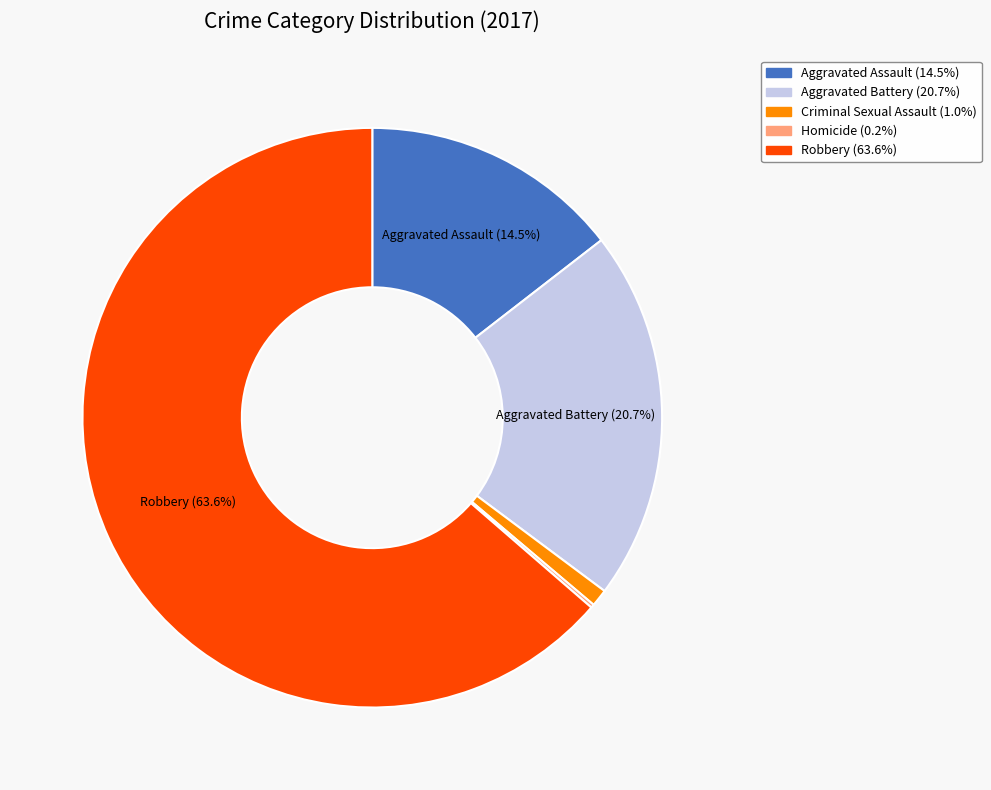

Which category has the biggest portion of the pie?

Robbery